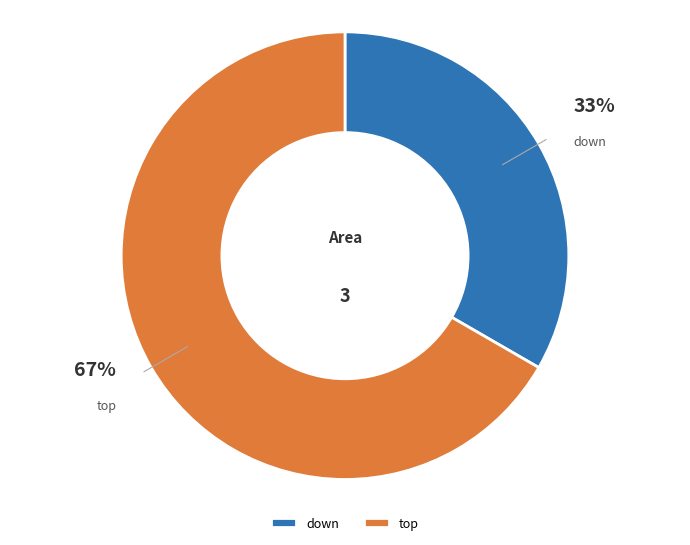

How many segments does this pie chart have?

2